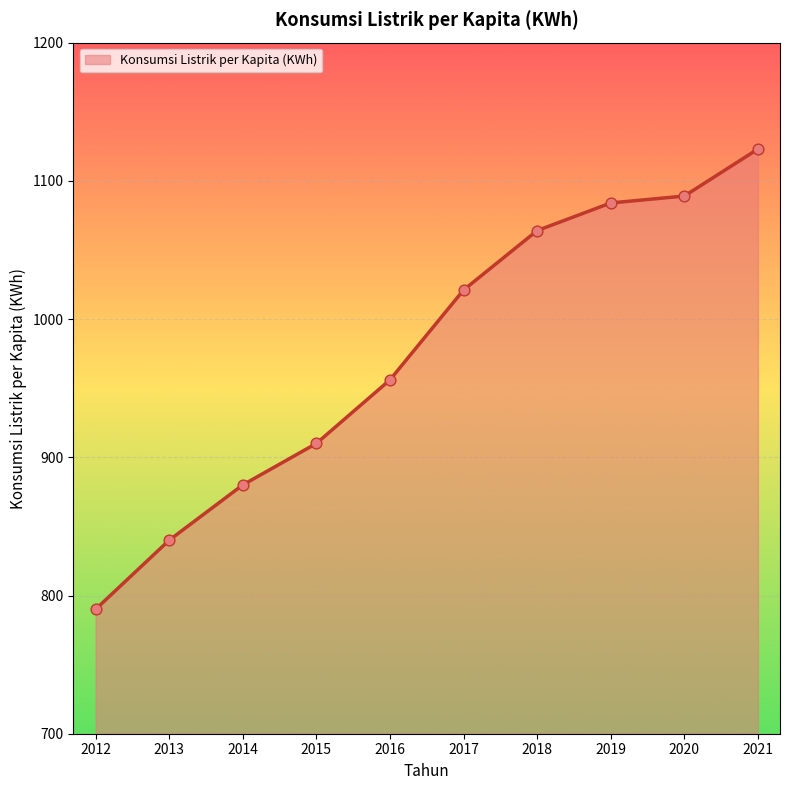

Which has a higher value, 2020 or 2013?

2020